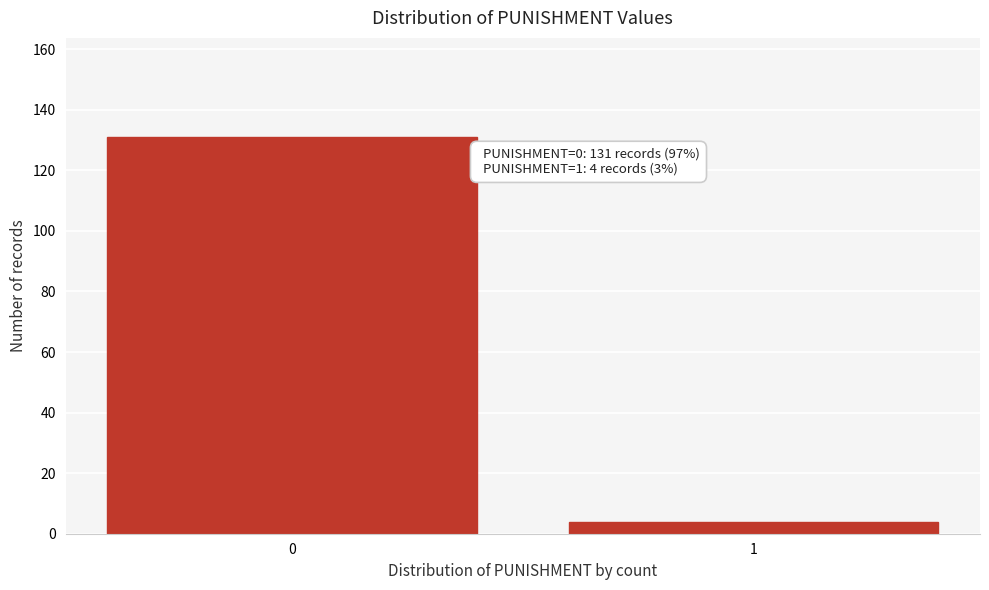

Reading left to right, what are all the values shown in this chart?

131	4